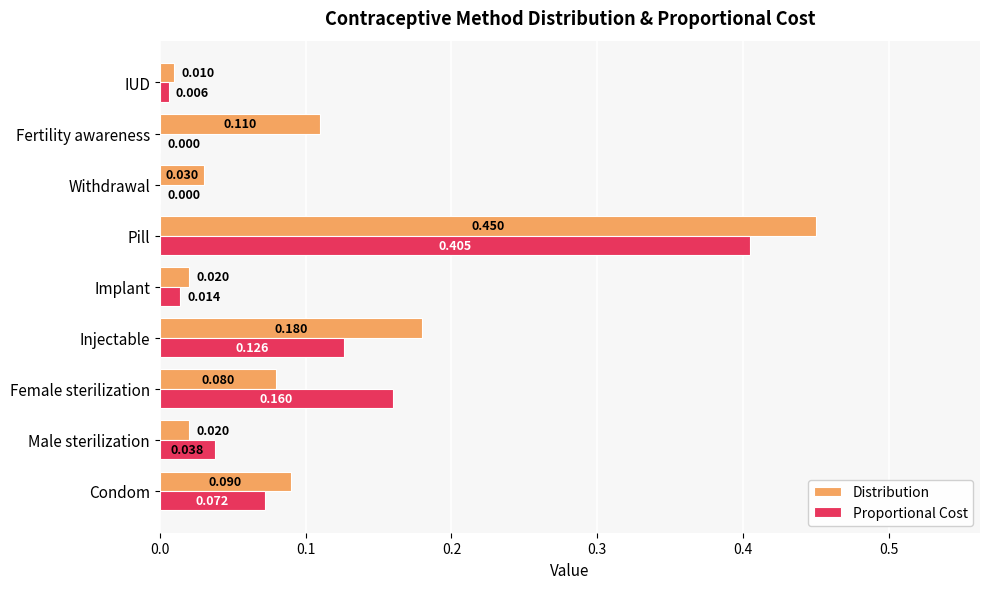

Which series has the largest range (max minus min)?

Distribution